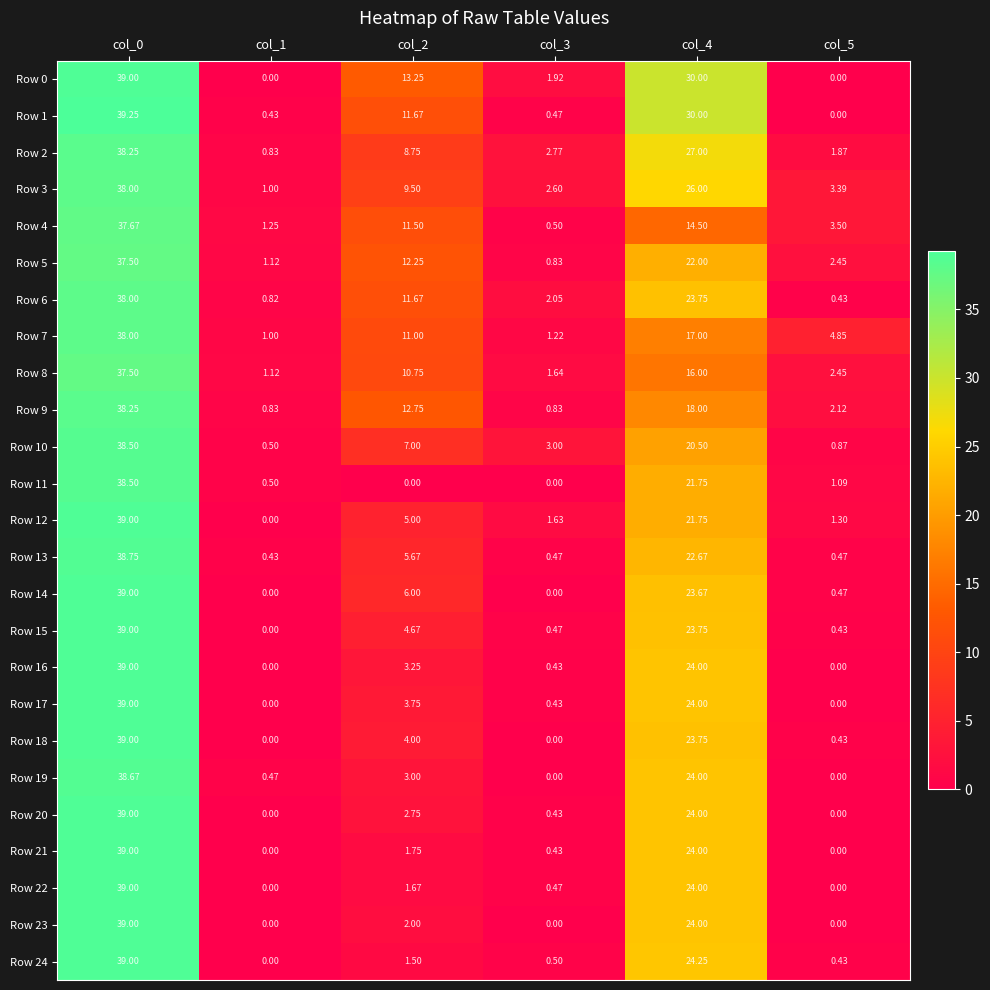

At how many categories does at least one series exceed 33?

1